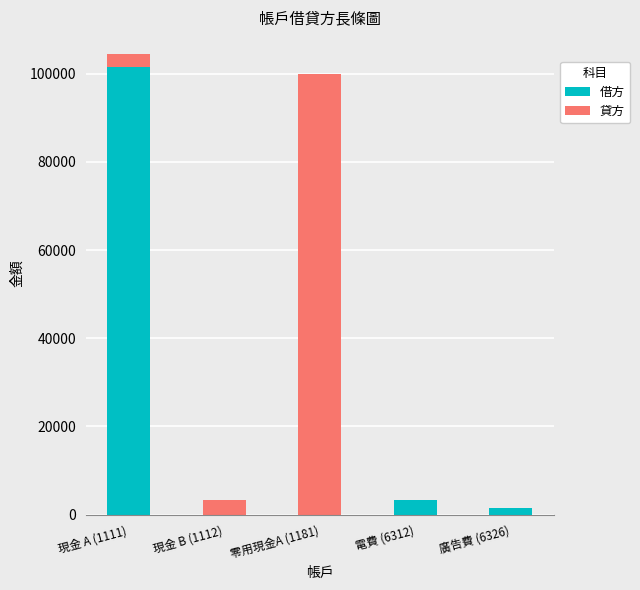

What is the sum of all 借方 values?

106348.9